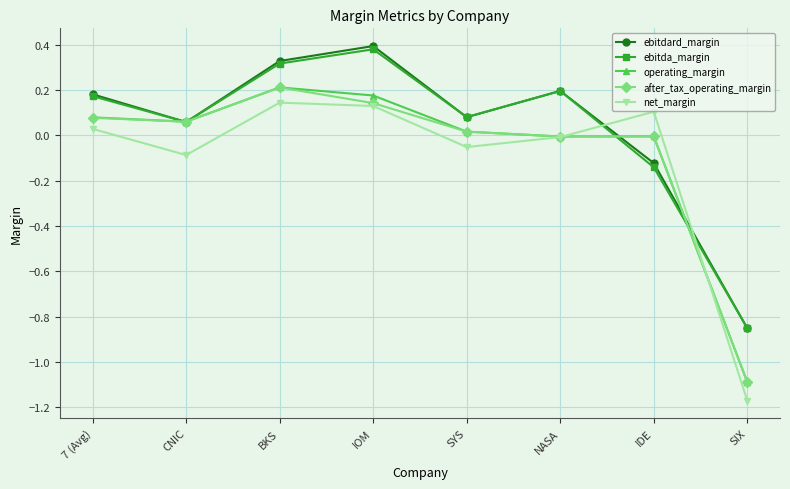

Between IOM and SYS, which series saw the biggest shift?

ebitdard_margin